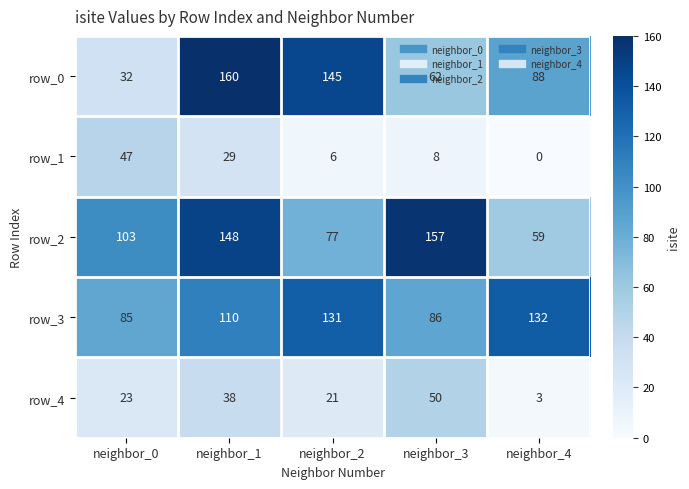

List the series in order of their peak value, highest first.

row_0, row_2, row_3, row_4, row_1